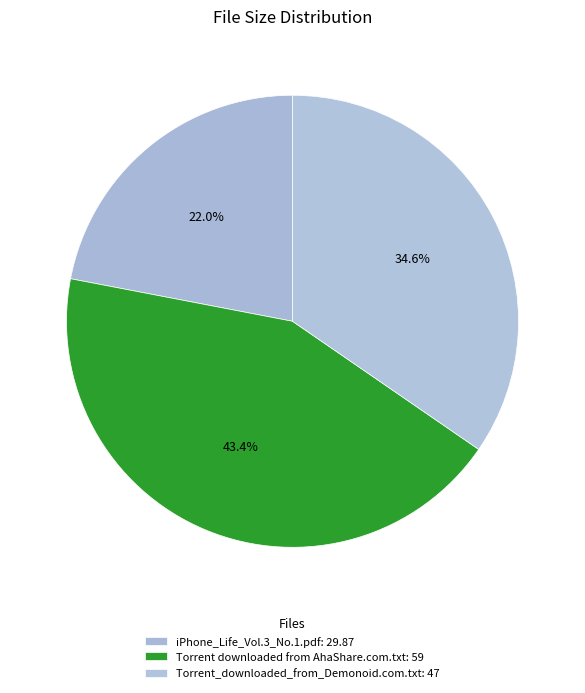

Combined, what portion of the pie is iPhone_Life_Vol.3_No.1.pdf and Torrent_downloaded_from_Demonoid.com.txt?

56.6%